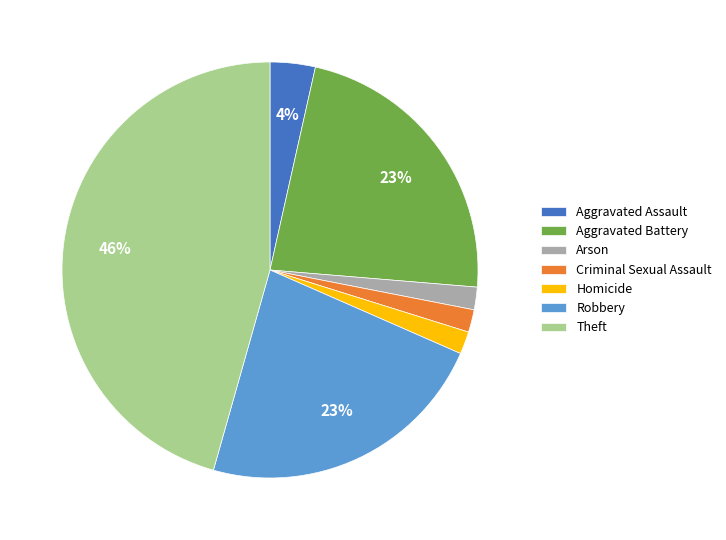

Is the sum of Criminal Sexual Assault and Arson greater than half?

No